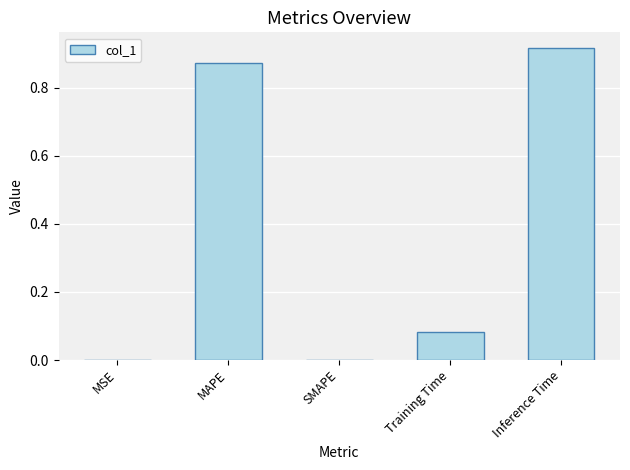

What is the sum of all values?

1.9